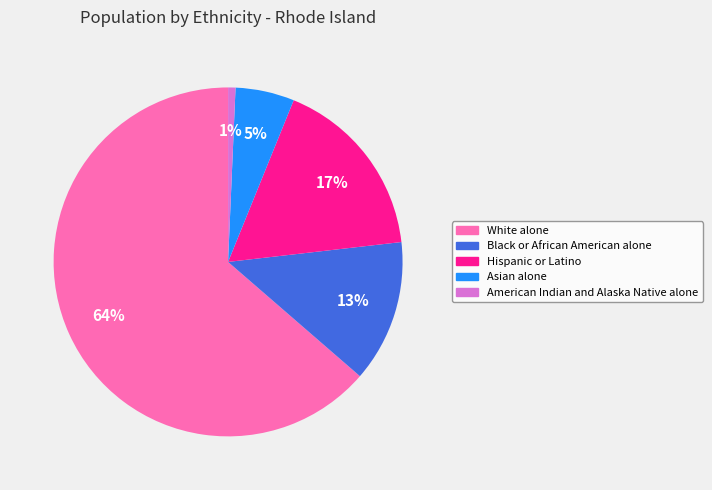

How many segments does this pie chart have?

5